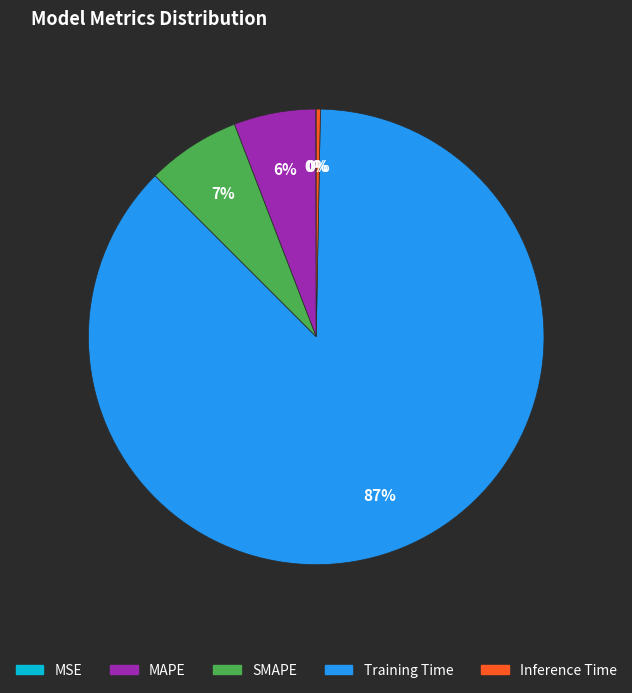

To the nearest percent, what is the difference between the Inference Time and Training Time slice percentages?

87%